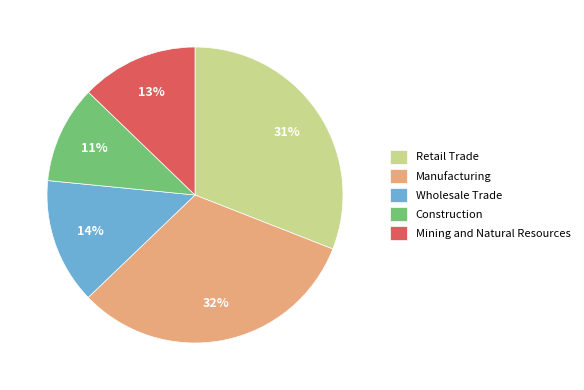

Combined, do Mining and Natural Resources and Manufacturing account for over 50%?

No